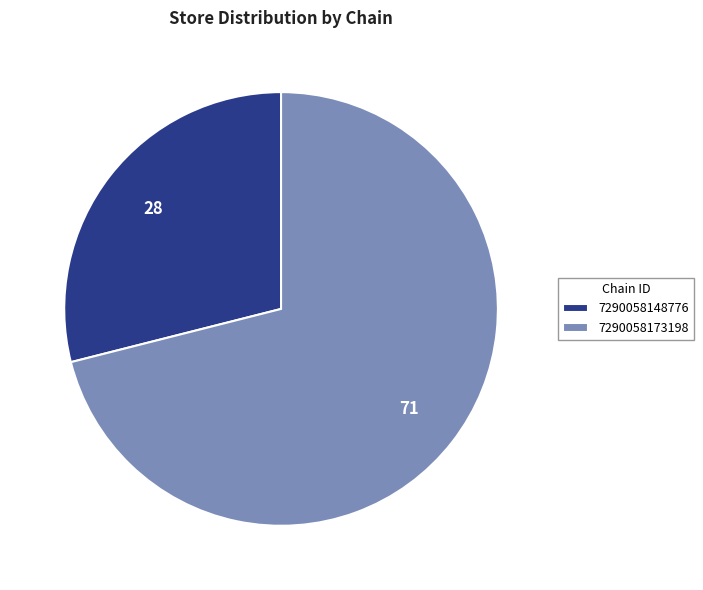

Combined, do 7290058148776 and 7290058173198 account for over 50%?

Yes